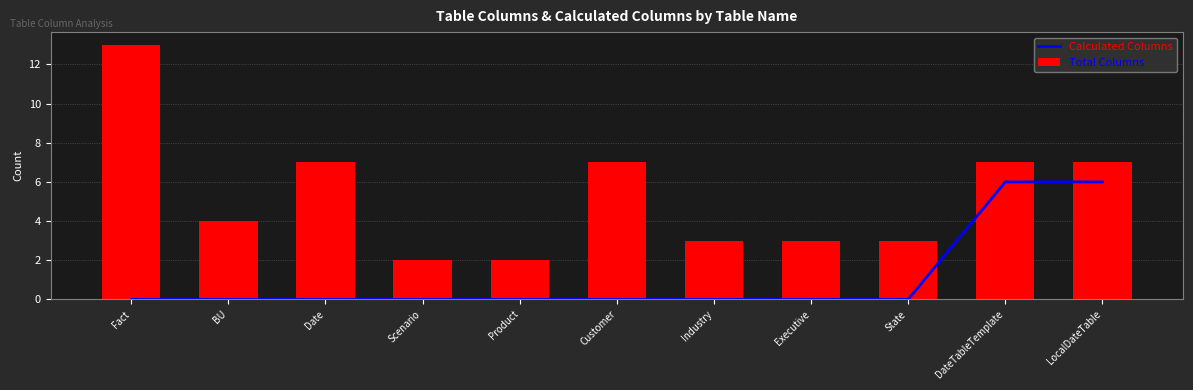

Are the bars horizontal?

No